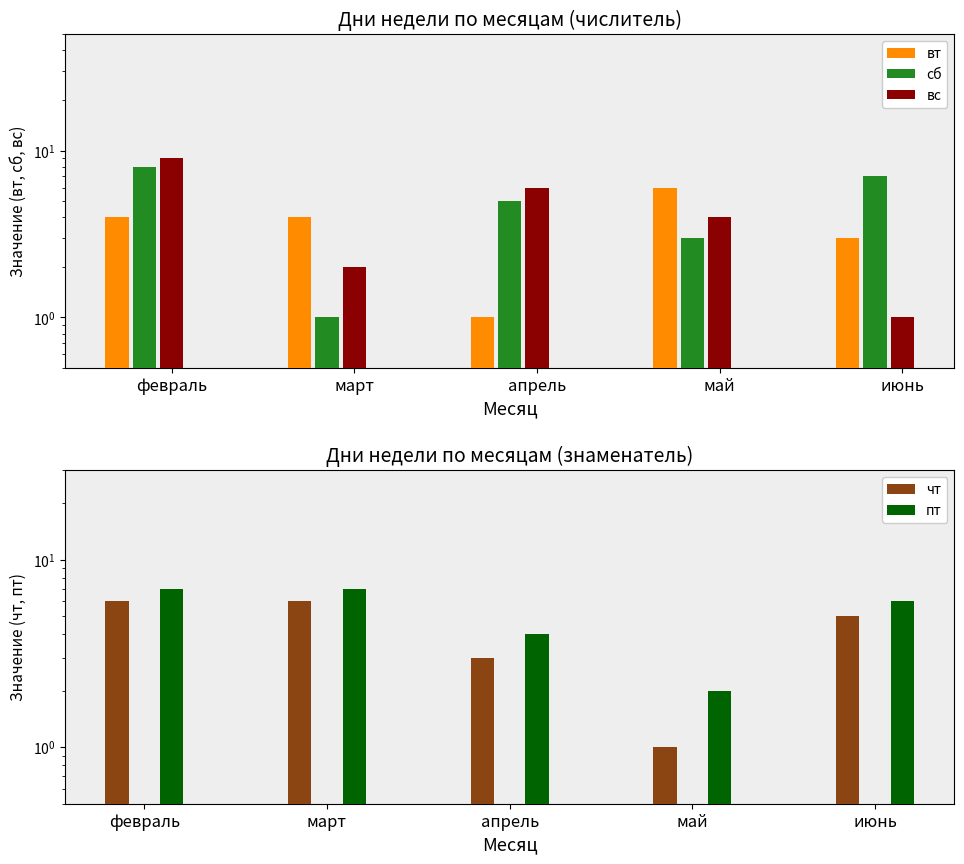

What is the difference between the maximum and minimum values in the вс series?

8